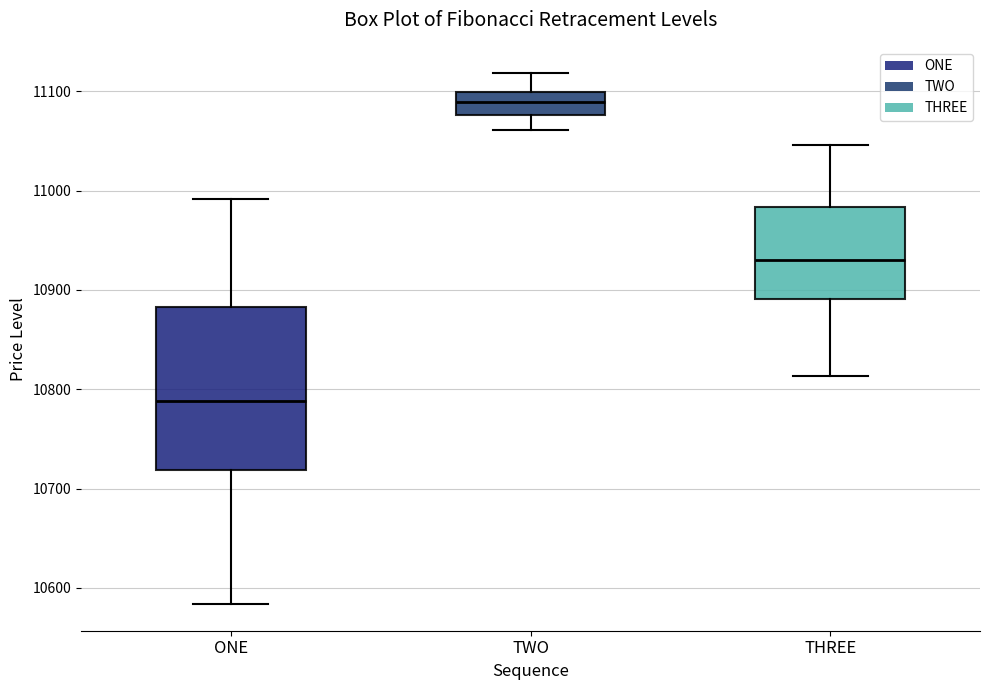

Where does the median line of the box for ONE sit on the y-axis? The values are not printed on the chart, so give them approximately, as read against the axis.

10790